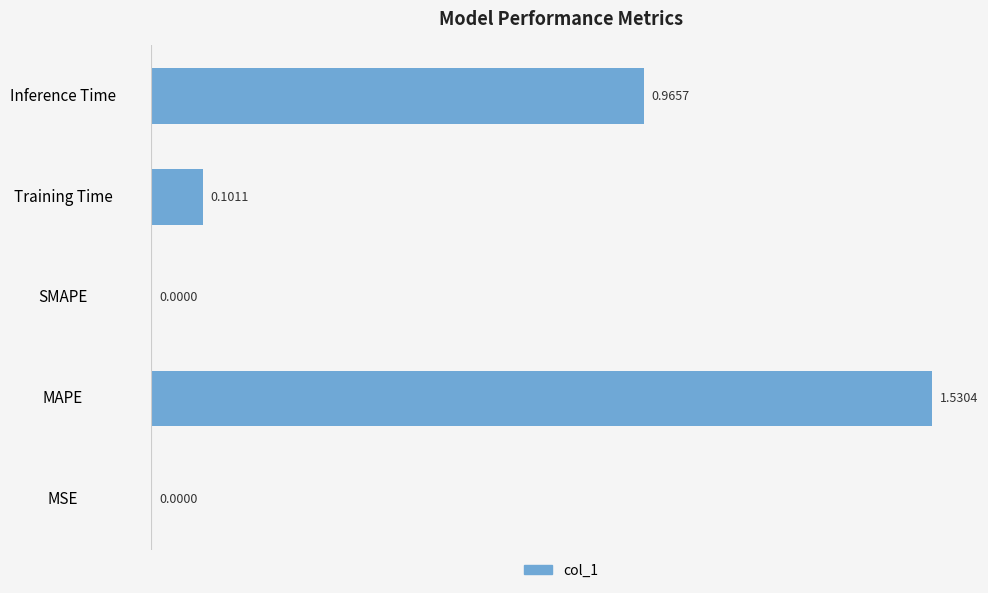

What is the average value?

0.5